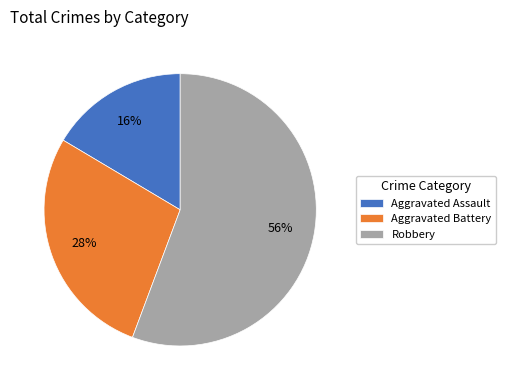

How many slices are in this pie chart?

3